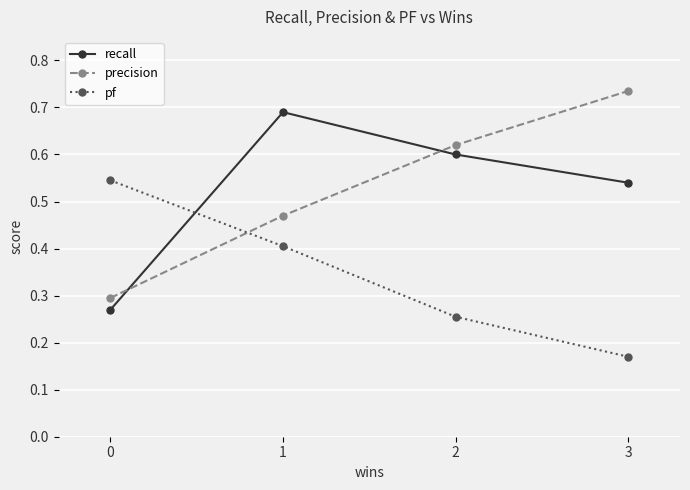

Is it true that pf equals 0.2 at 1?

False